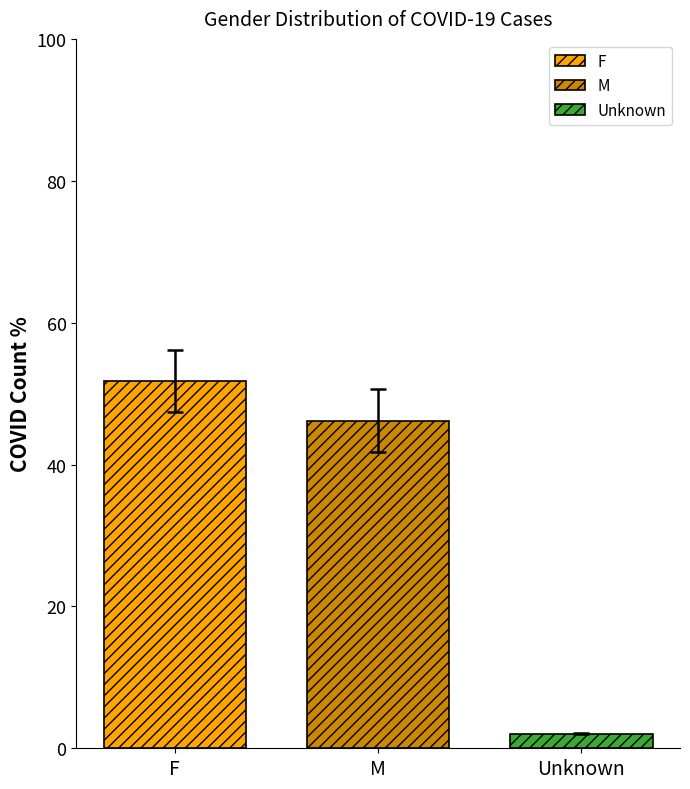

Is it true that M equals 18.6 at M?

False